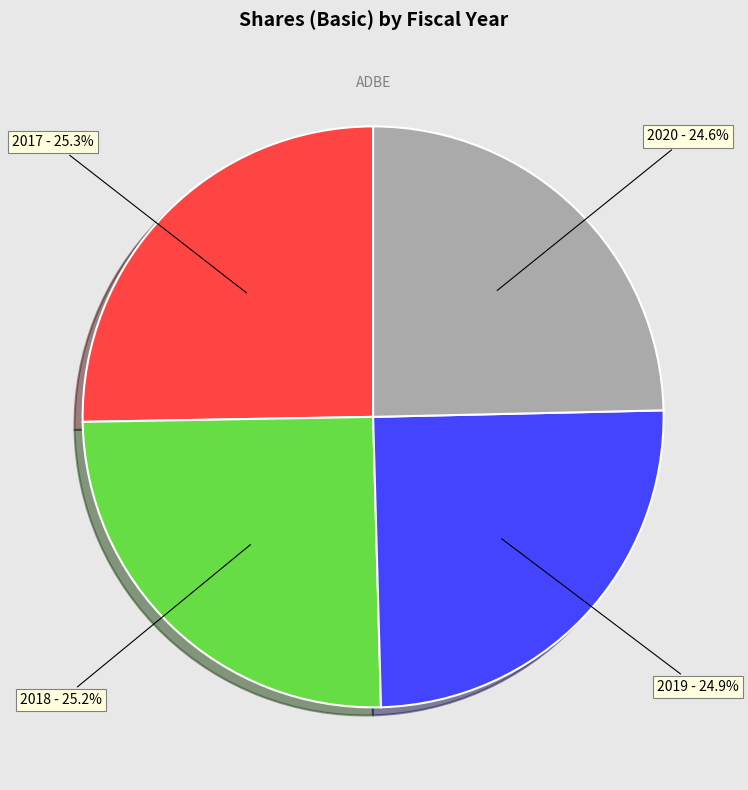

Between 2020 - 24.6% and 2018 - 25.2%, which is larger?

2018 - 25.2%